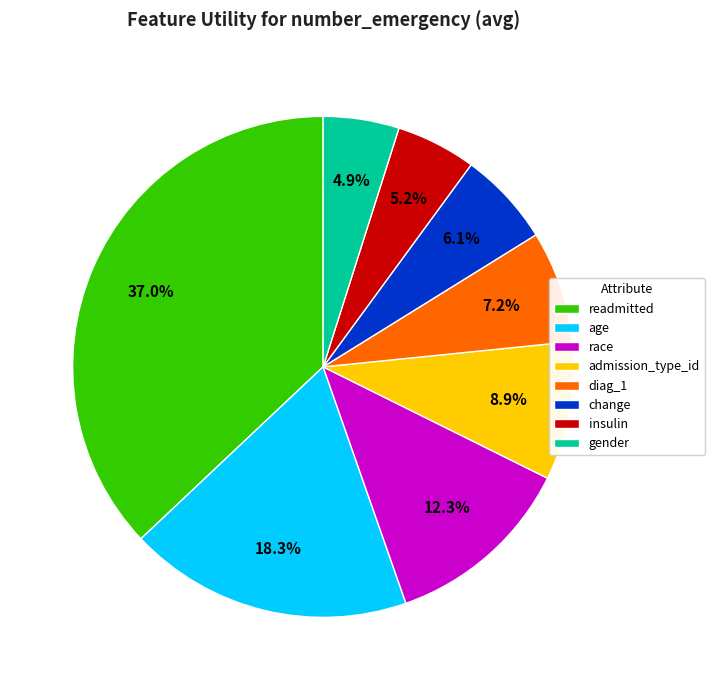

Which slice is the largest?

readmitted